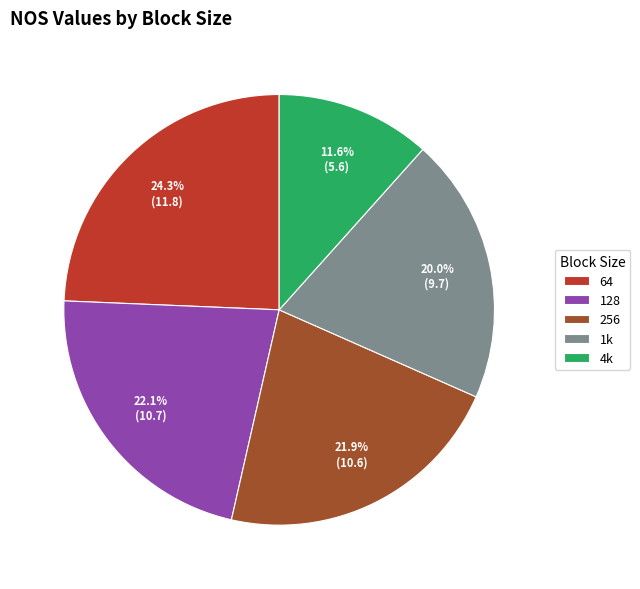

How much of the chart is everything except 64?

75.7%